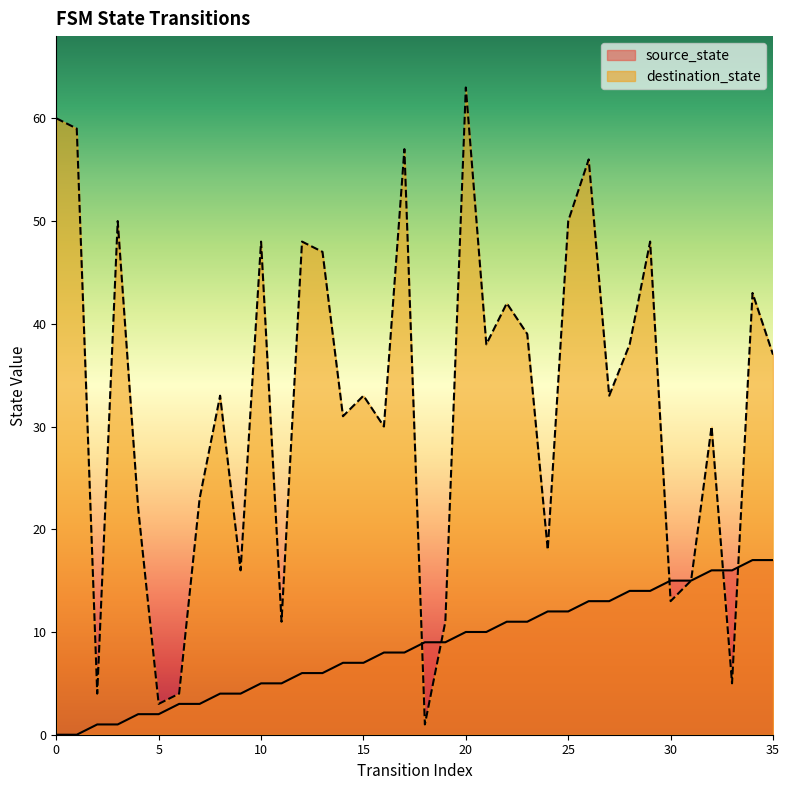

What is the average value of the destination_state series?

32